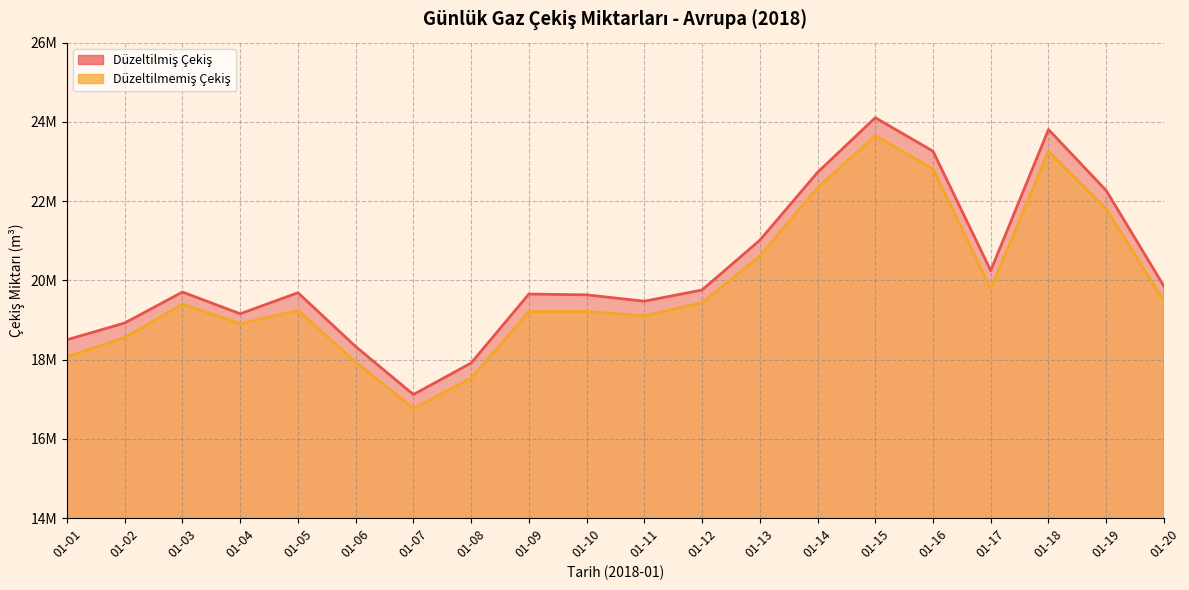

What is the spread (max minus min) of values at 01-07?

350628.4